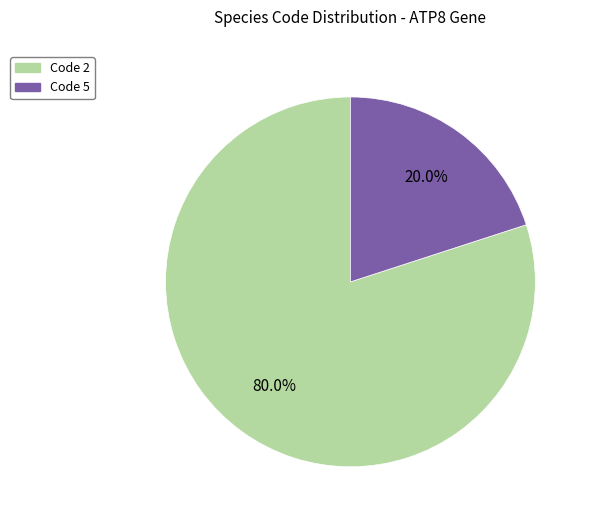

Does any single category account for the majority?

Yes